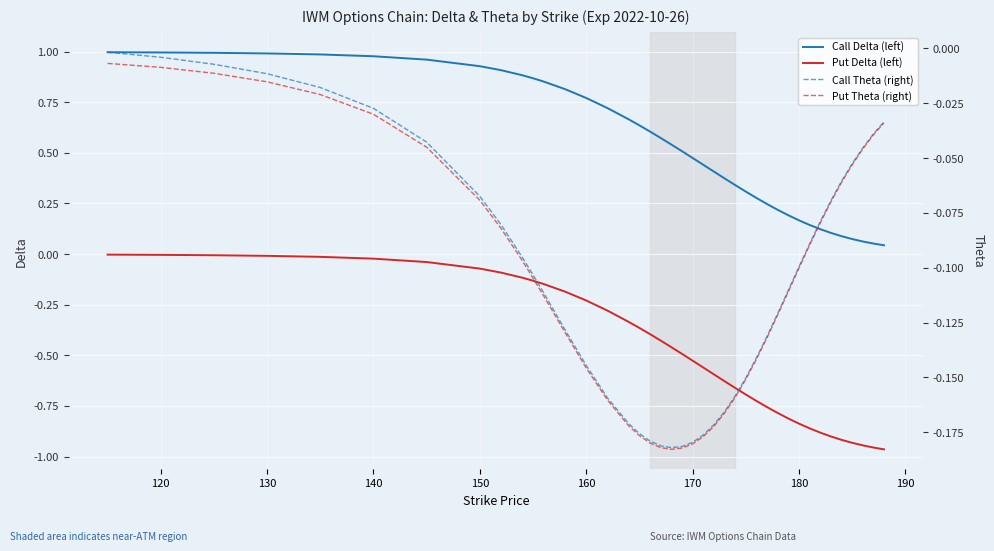

What is the smallest value displayed?

-1.0